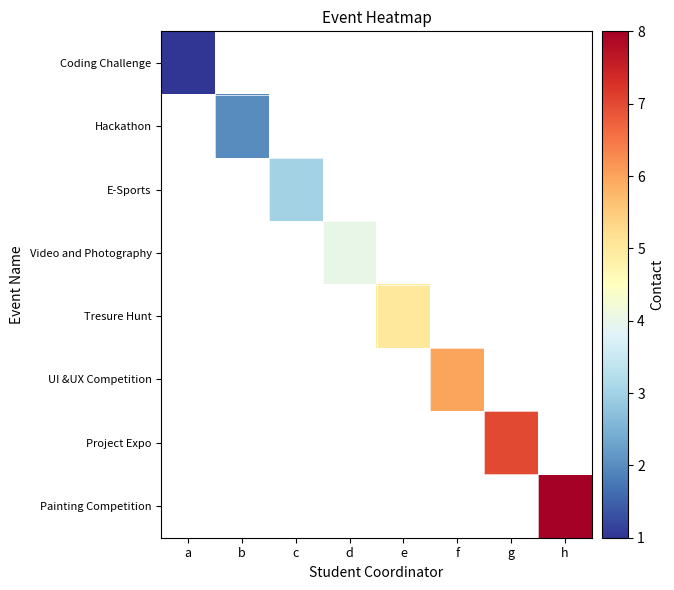

List the labels in order of Hackathon value, smallest first.

a, b, c, d, e, f, g, h